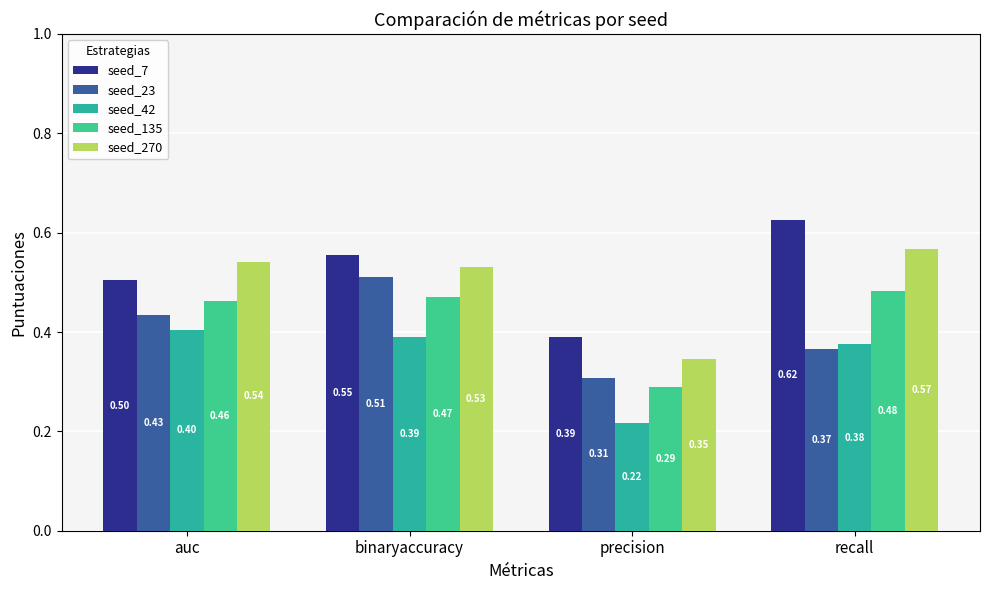

At which category is the sum across all series the highest?

binaryaccuracy